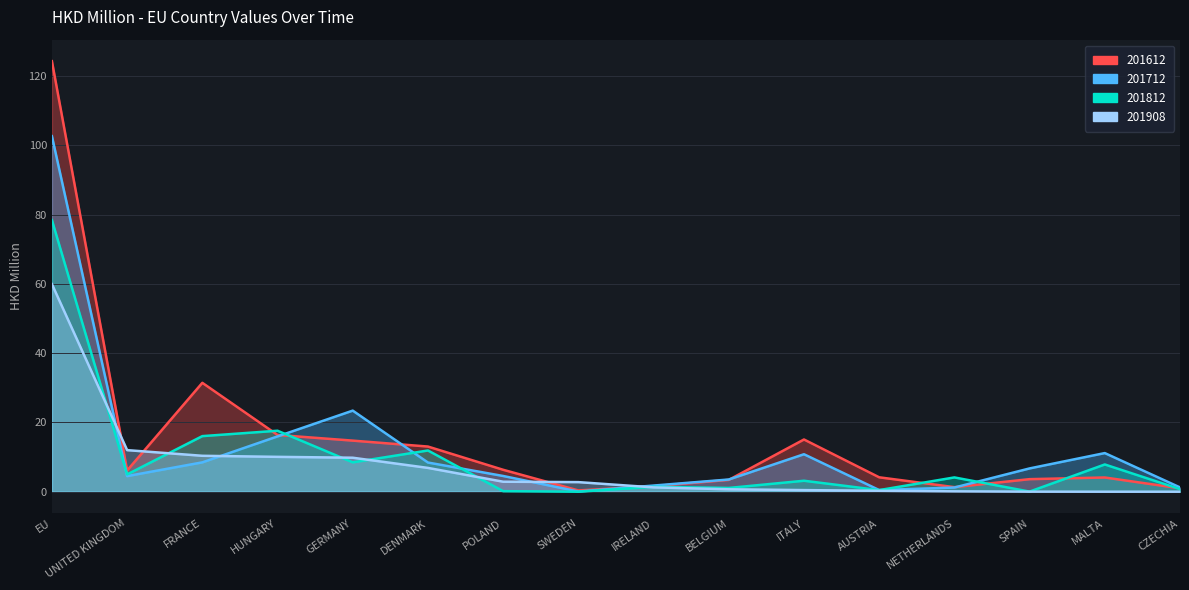

What is the value of the 201612 point at the 15th from the left?

4.1